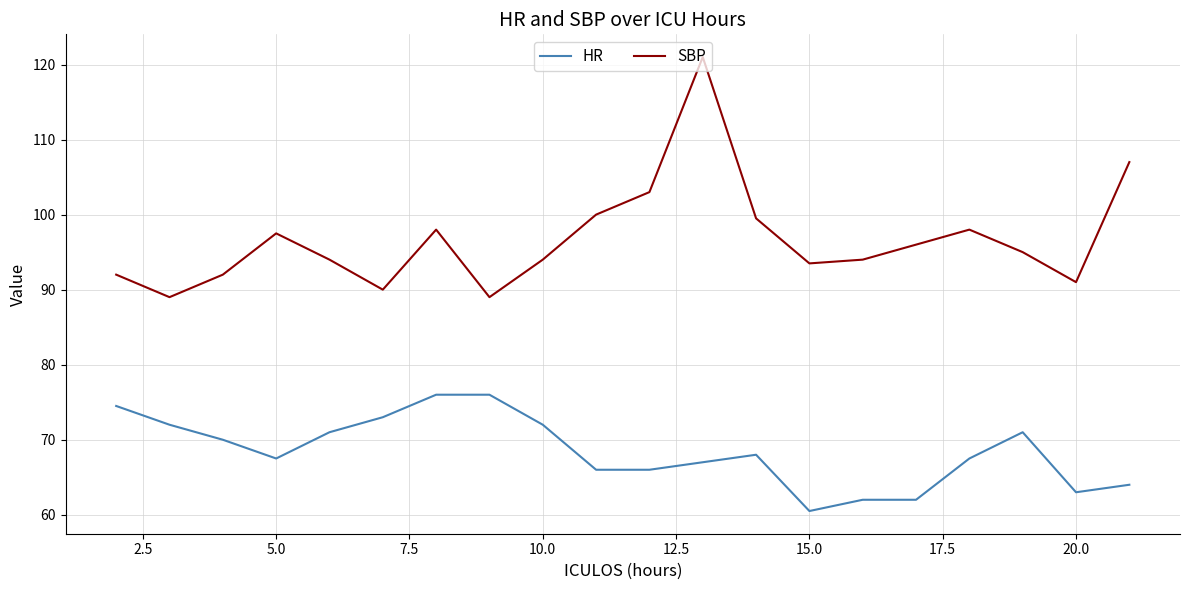

Which series has the largest total across all categories?

SBP